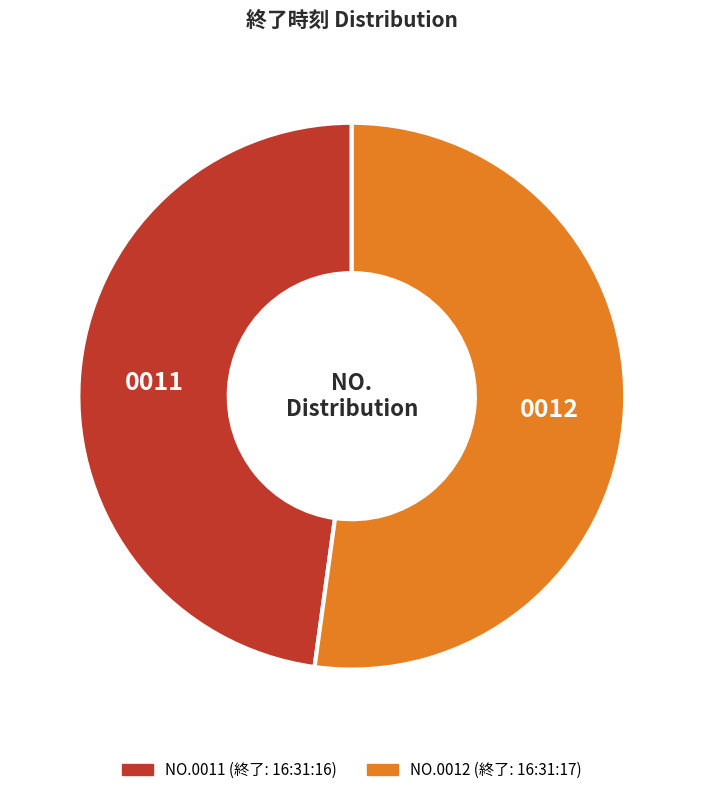

Is there a majority slice in this chart?

Yes